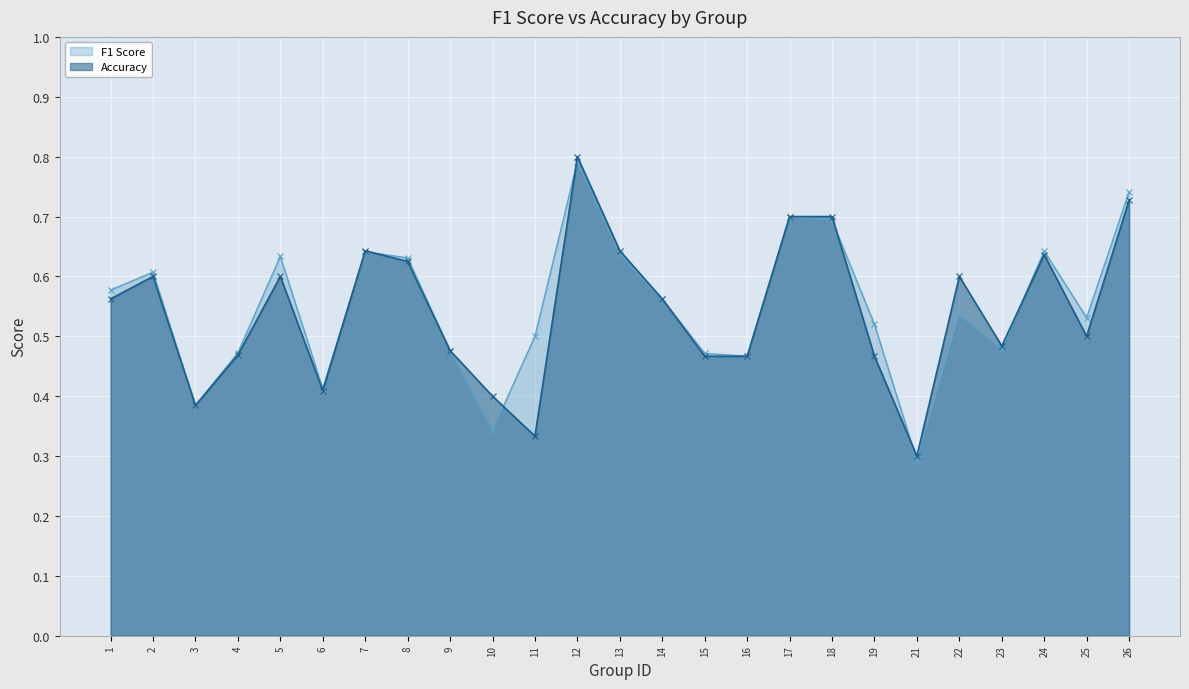

Reading left to right, extract all data points from this chart.

f1 line: 1=0.6	2=0.6	3=0.4	4=0.5	5=0.6	6=0.4	7=0.6	8=0.6	9=0.5	10=0.3	11=0.5	12=0.8	13=0.6	14=0.6	15=0.5	16=0.5	17=0.7	18=0.7	19=0.5	21=0.3	22=0.5	23=0.5	24=0.6	25=0.5	26=0.7
accuracy line: 1=0.6	2=0.6	3=0.4	4=0.5	5=0.6	6=0.4	7=0.6	8=0.6	9=0.5	10=0.4	11=0.3	12=0.8	13=0.6	14=0.6	15=0.5	16=0.5	17=0.7	18=0.7	19=0.5	21=0.3	22=0.6	23=0.5	24=0.6	25=0.5	26=0.7